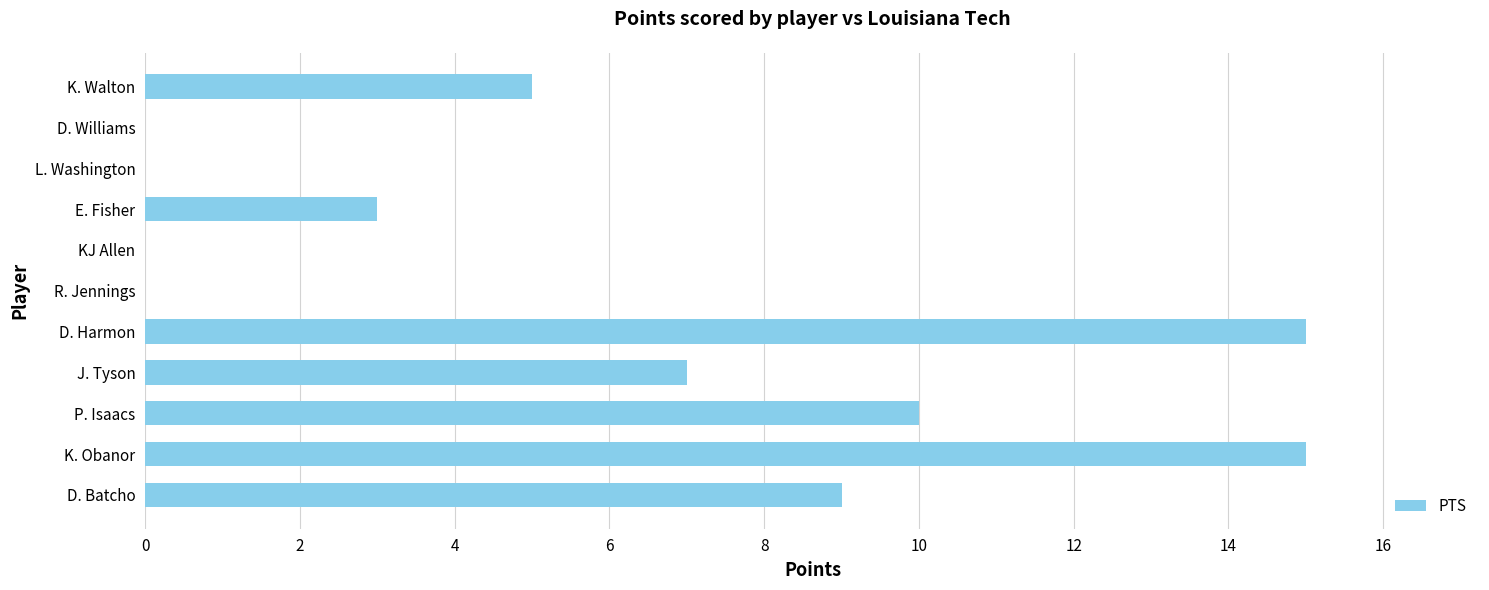

How many data points does each series have?

11